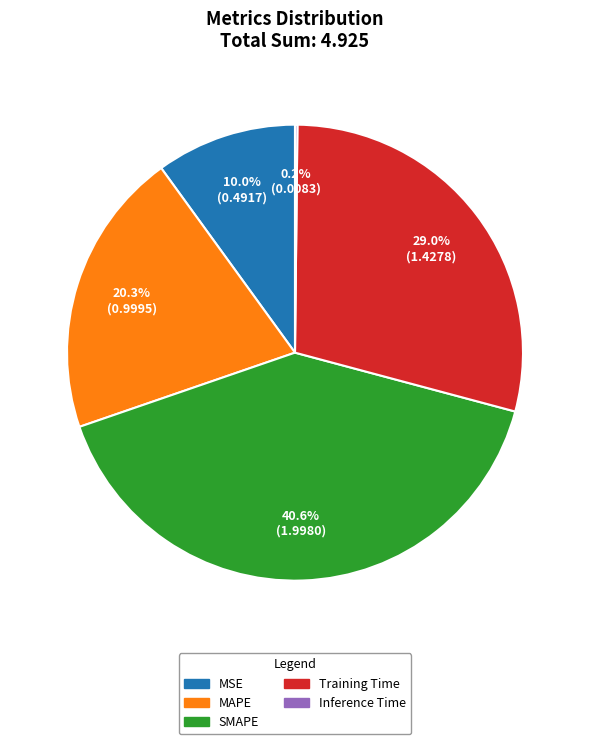

What percentage is the MSE slice, to the nearest percent?

10%